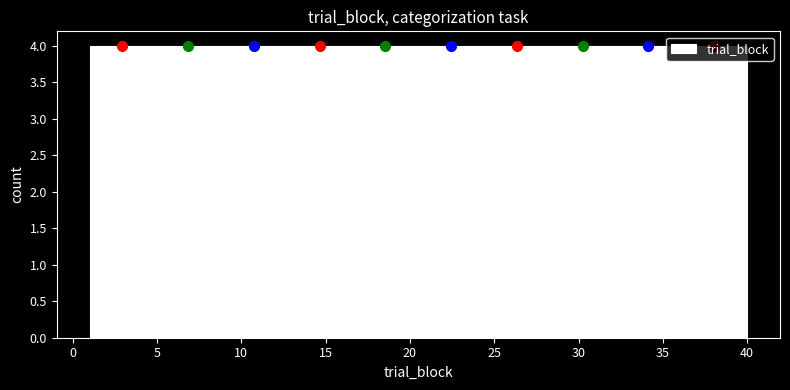

What is the height of the bar covering 28.3 to 32.2 on the x-axis? Neither the bar edges nor the heights are printed on the chart, so give them approximately, as read against the axes.

4